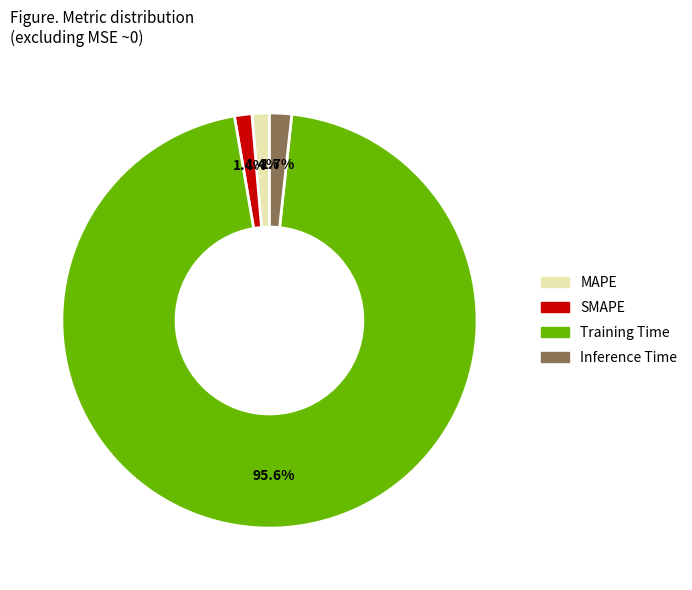

What percentage is NOT represented by SMAPE?

98.6%